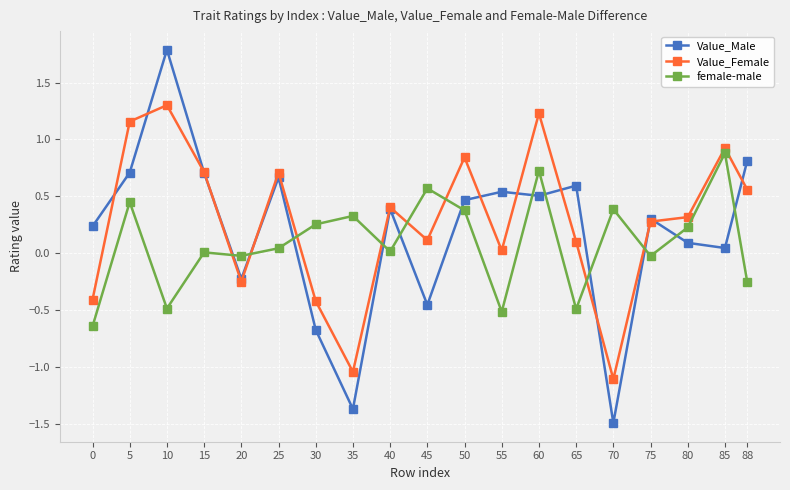

What is the total value across all series at 70?

-2.2